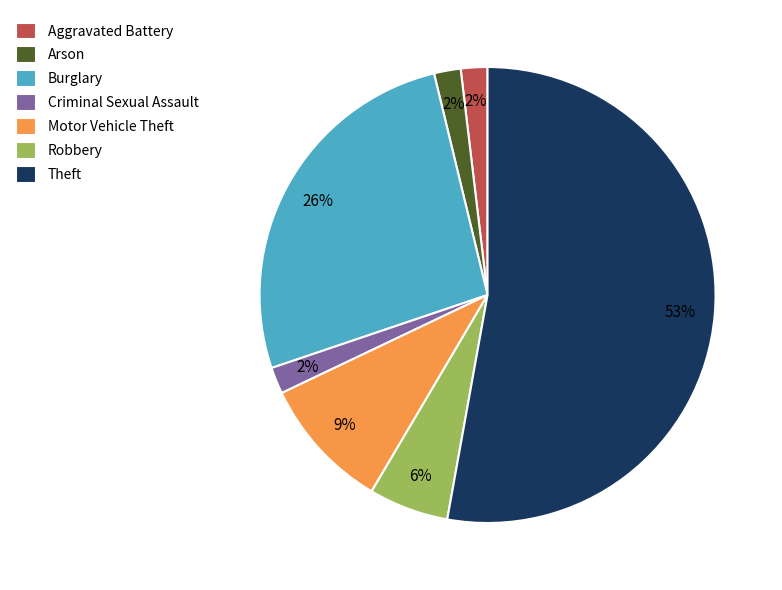

The Motor Vehicle Theft slice represents 9% of the pie. True or false?

True